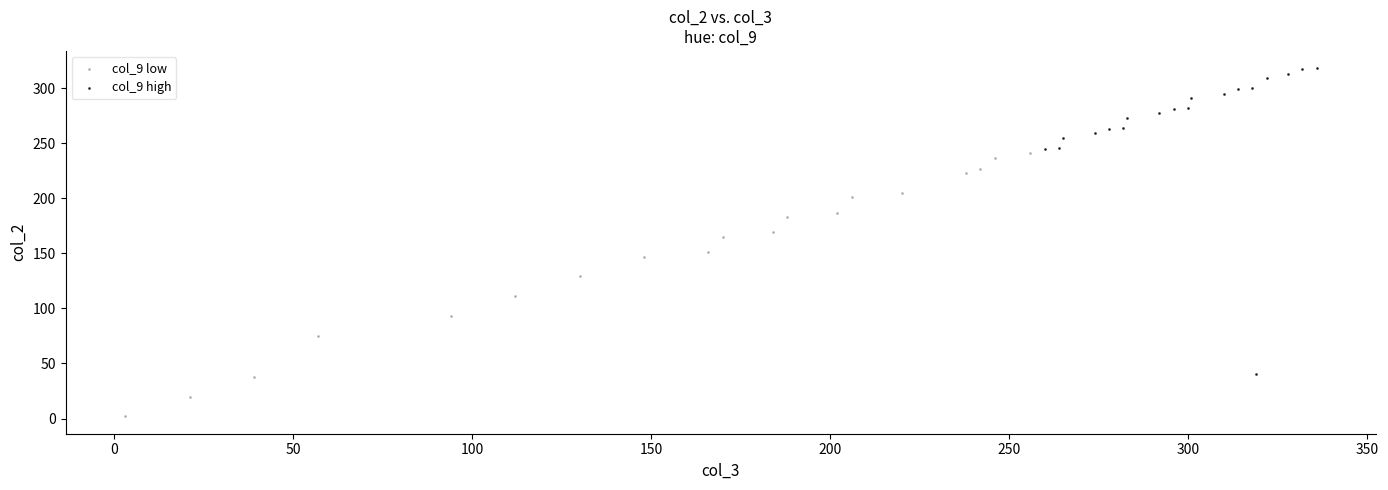

Which series reaches the minimum Y coordinate?

col_9 low